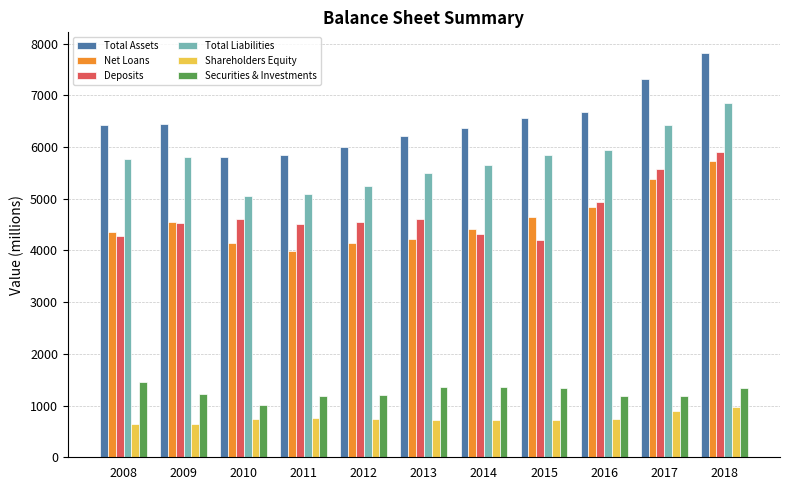

The Deposits series shows 7908 at 2009. True or false?

False